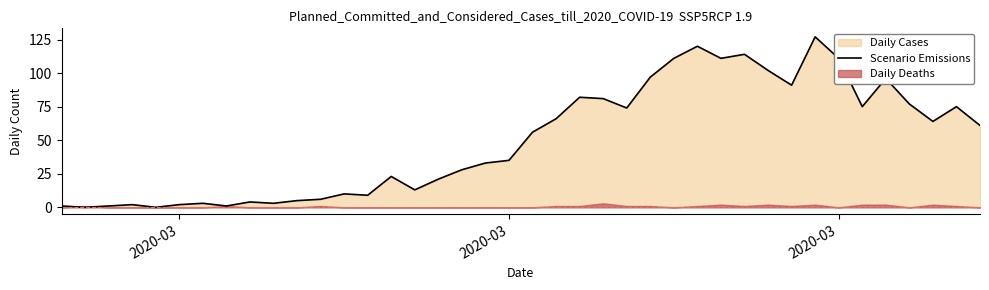

Is it true that the value at 8 is 2?

False